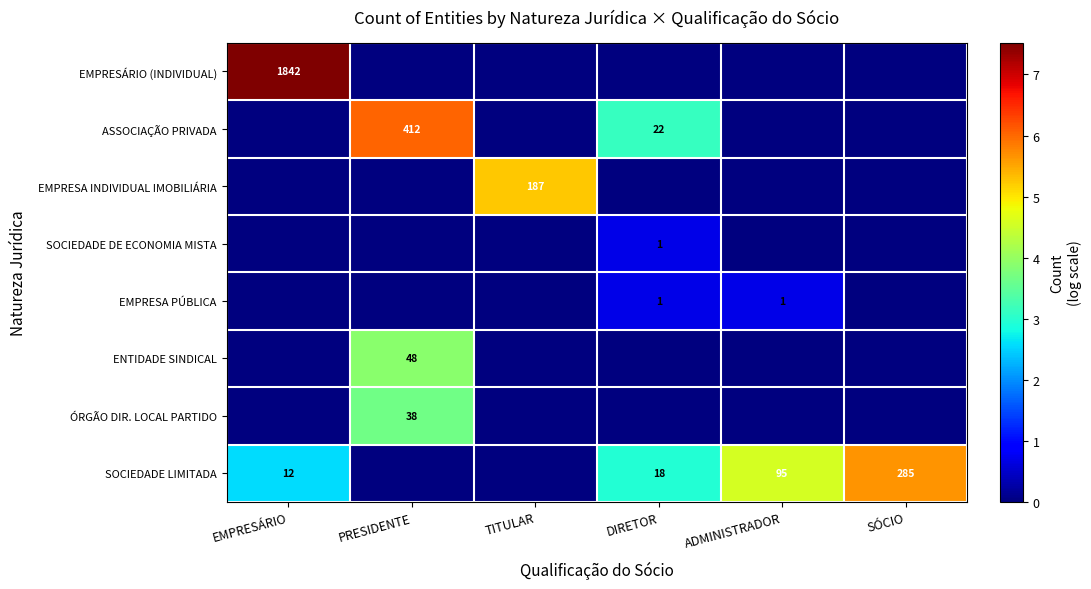

What is the total value across all series at TITULAR?

5.2